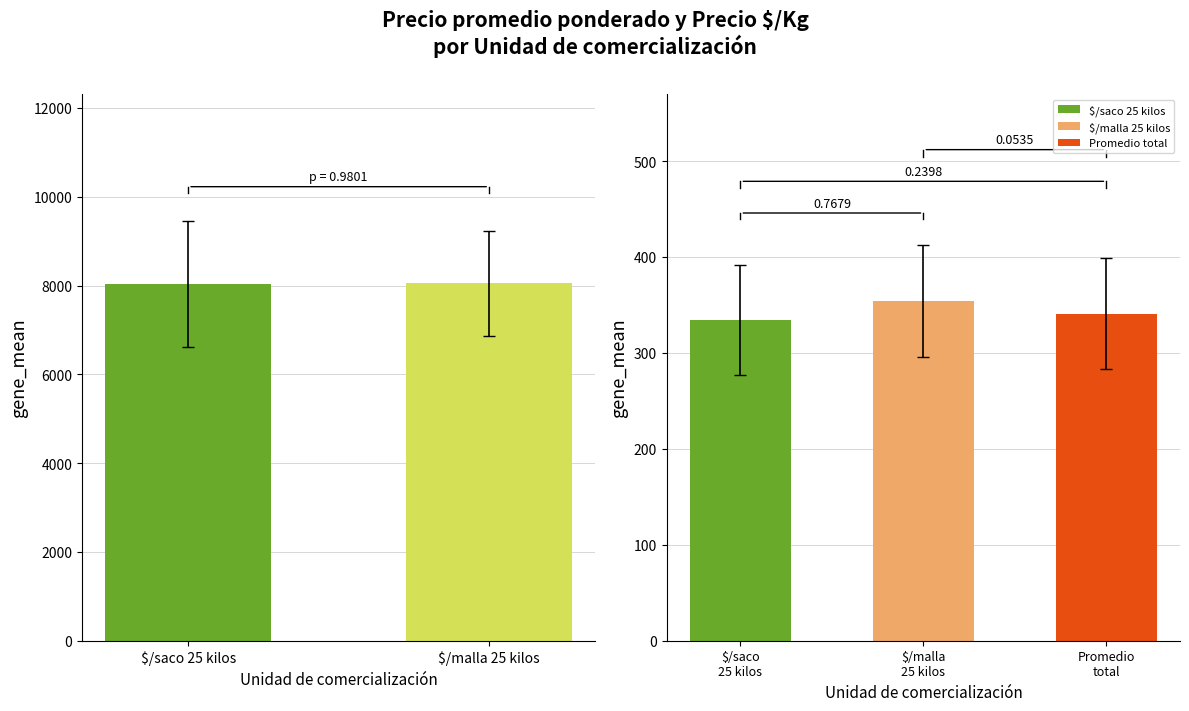

How many categories are shown in the chart?

2